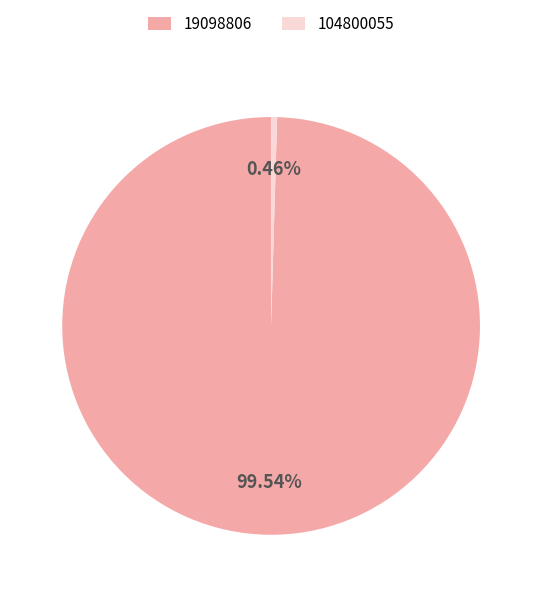

What is the largest slice in the pie chart?

19098806